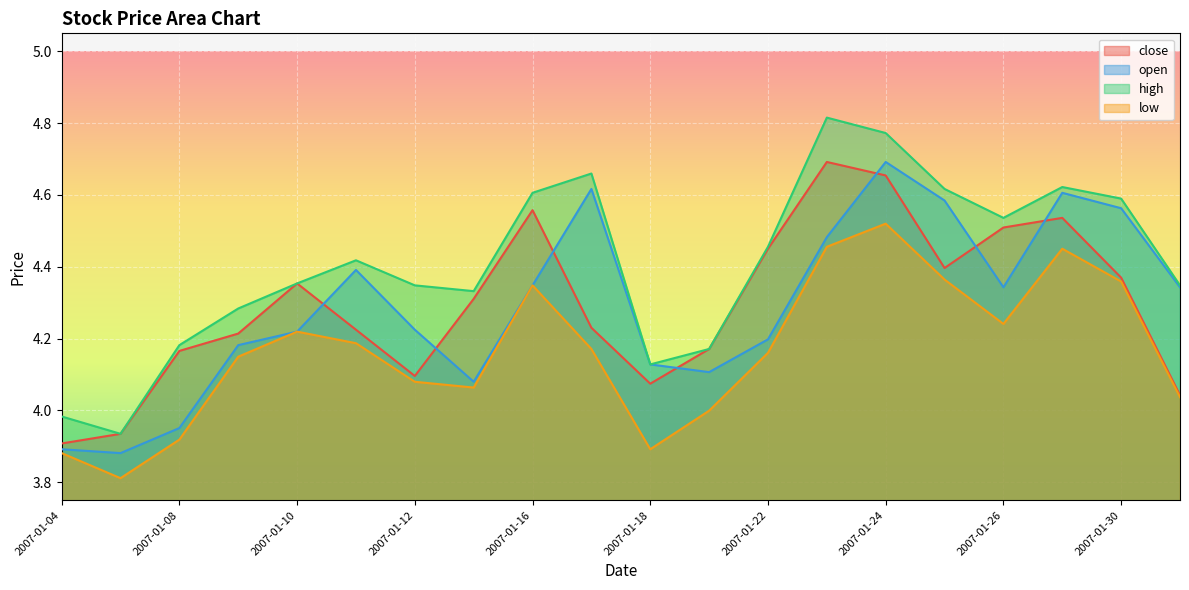

At which category is the sum across all series the highest?

2007-01-24